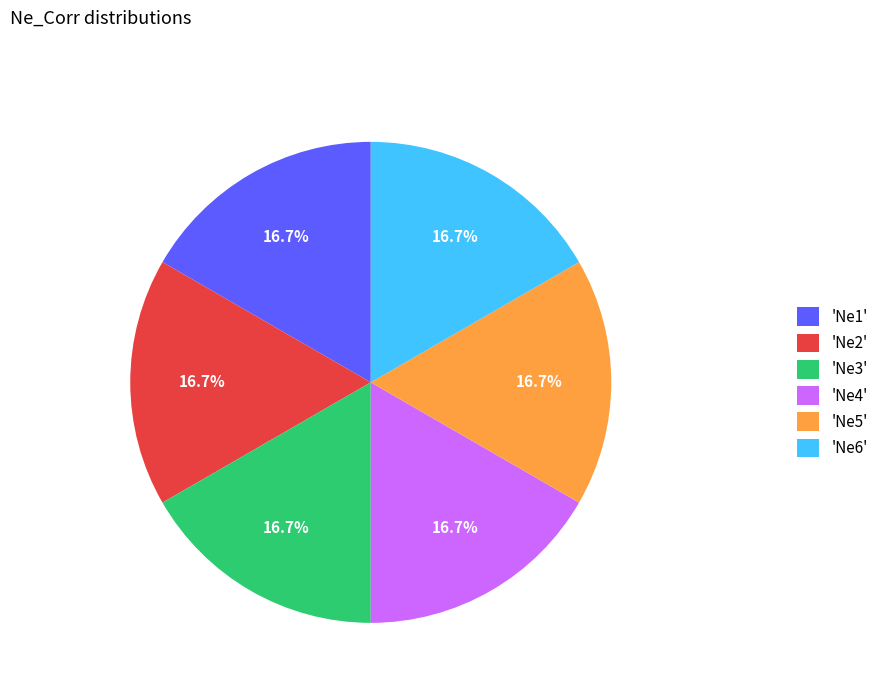

What is the total percentage of 'Ne4' and 'Ne2'?

33.3%